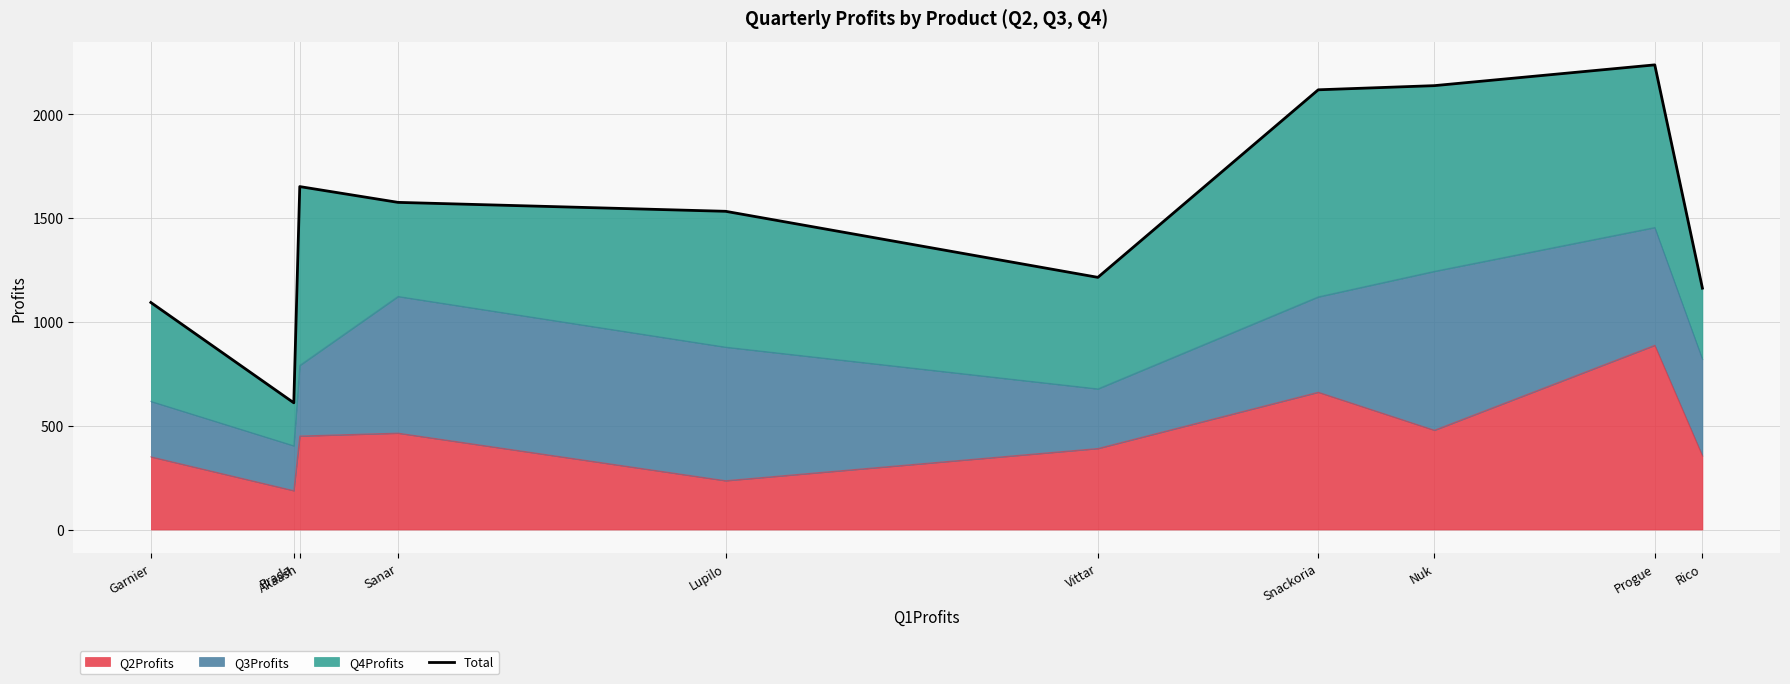

What is the sum of the values at Snackoria and Akaash?

3768